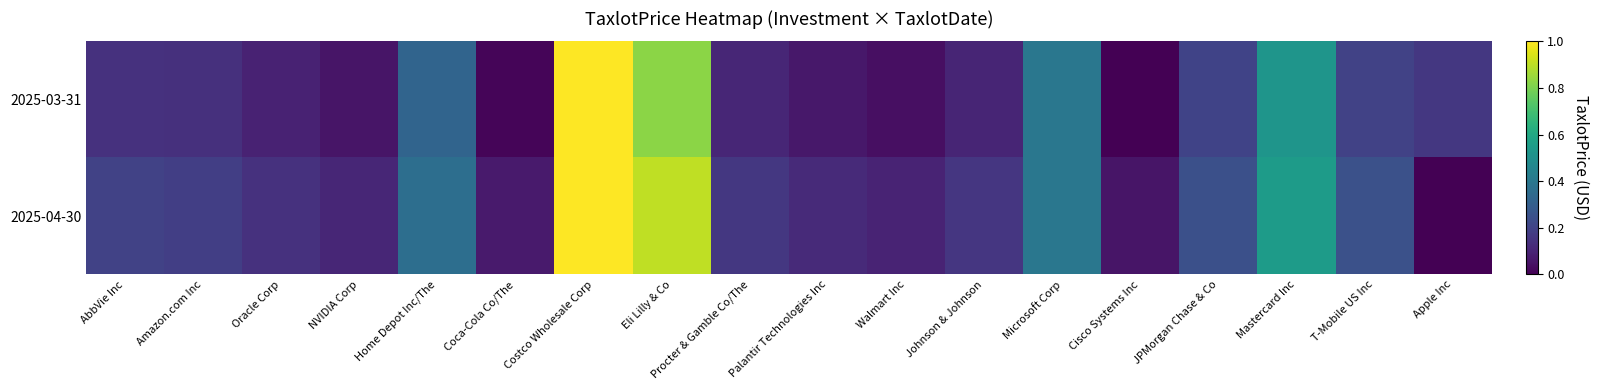

Reading left to right, transcribe all the data shown in this chart.

2025-03-31: AbbVie Inc=0.1	Amazon.com Inc=0.1	Oracle Corp=0.1	NVIDIA Corp=0.1	Home Depot Inc/The=0.3	Coca-Cola Co/The=0.0	Costco Wholesale Corp=1.0	Eli Lilly & Co=0.8	Procter & Gamble Co/The=0.1	Palantir Technologies Inc=0.1	Walmart Inc=0.0	Johnson & Johnson=0.1	Microsoft Corp=0.4	Cisco Systems Inc=0.0	JPMorgan Chase & Co=0.2	Mastercard Inc=0.5	T-Mobile US Inc=0.2	Apple Inc=0.2
2025-04-30: AbbVie Inc=0.2	Amazon.com Inc=0.2	Oracle Corp=0.1	NVIDIA Corp=0.1	Home Depot Inc/The=0.4	Coca-Cola Co/The=0.1	Costco Wholesale Corp=1.0	Eli Lilly & Co=0.9	Procter & Gamble Co/The=0.2	Palantir Technologies Inc=0.1	Walmart Inc=0.1	Johnson & Johnson=0.2	Microsoft Corp=0.4	Cisco Systems Inc=0.1	JPMorgan Chase & Co=0.2	Mastercard Inc=0.5	T-Mobile US Inc=0.2	Apple Inc=0.0